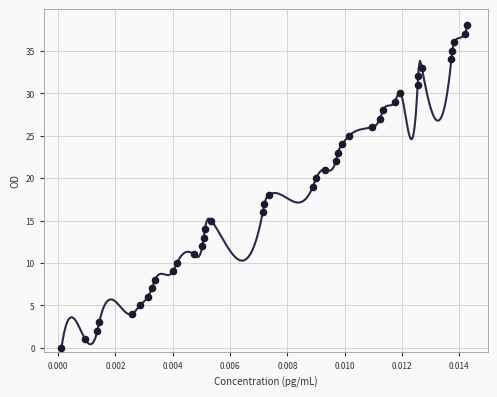

What is the range of Y values (max minus min)?

38